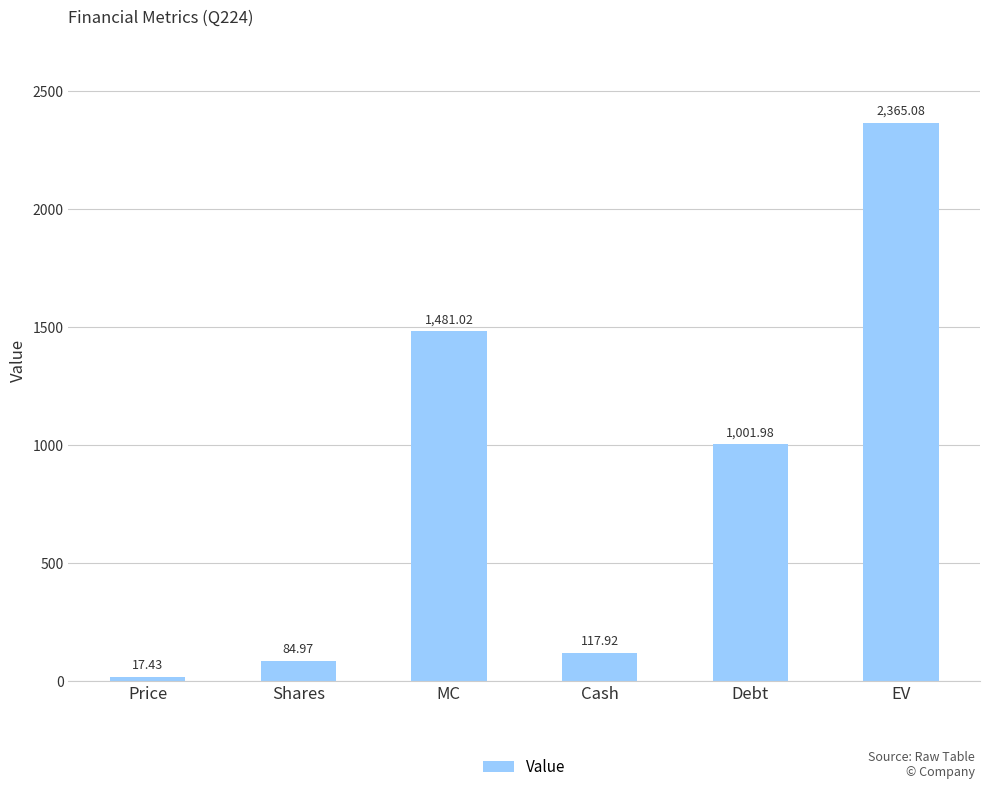

At which label does the data first exceed 1001?

MC